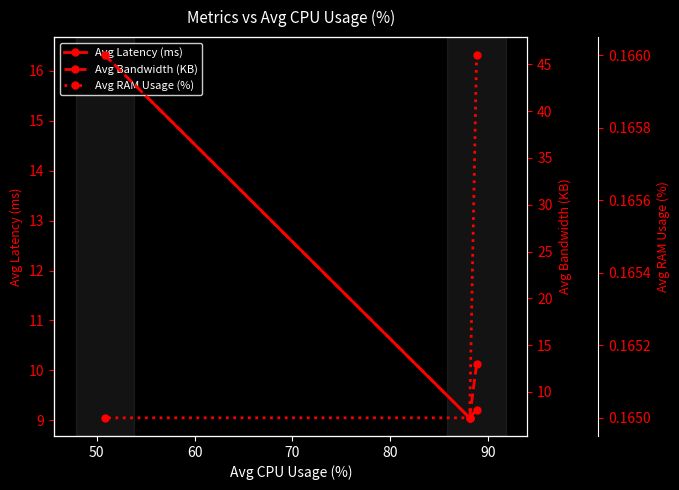

What is the lowest value of the Avg Latency (ms) series?

9.1